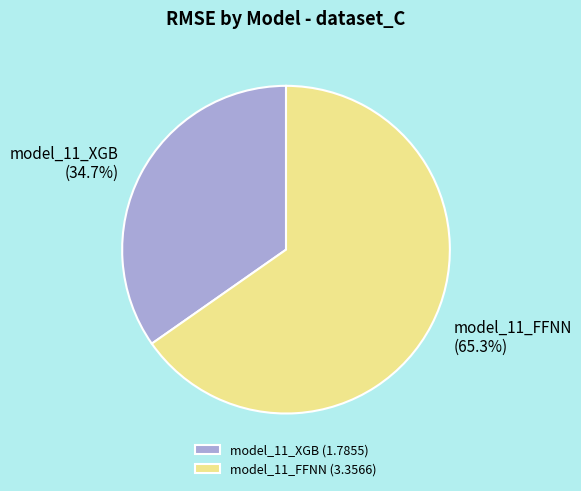

To the nearest percent, what percentage of the pie is model_11_XGB?

35%